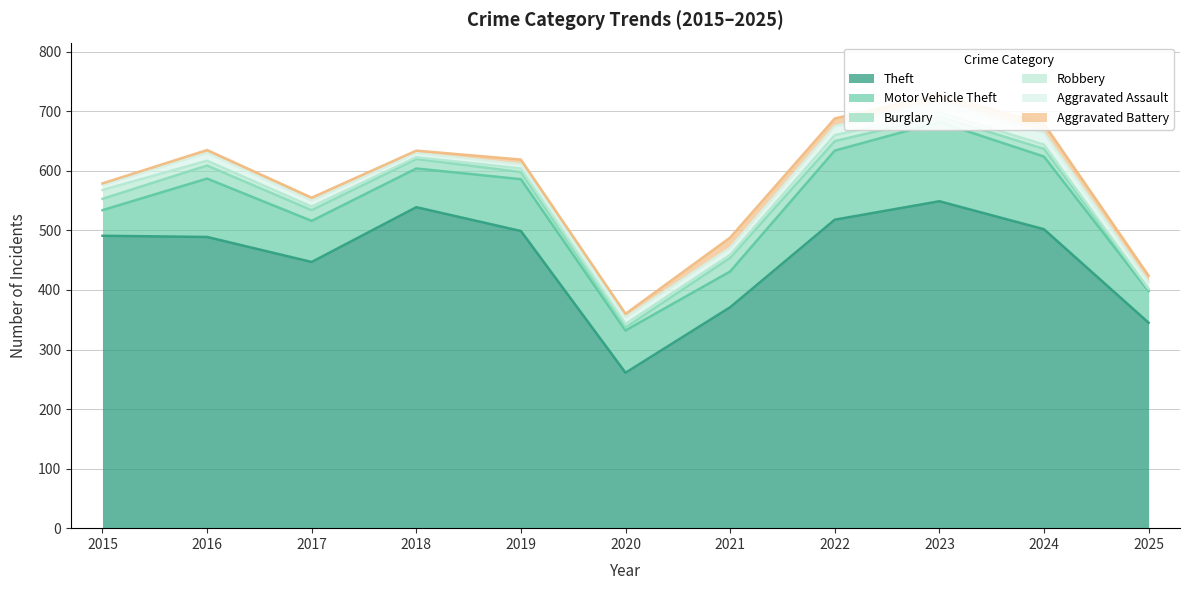

What is the difference between the maximum and minimum values in the Burglary series?

20